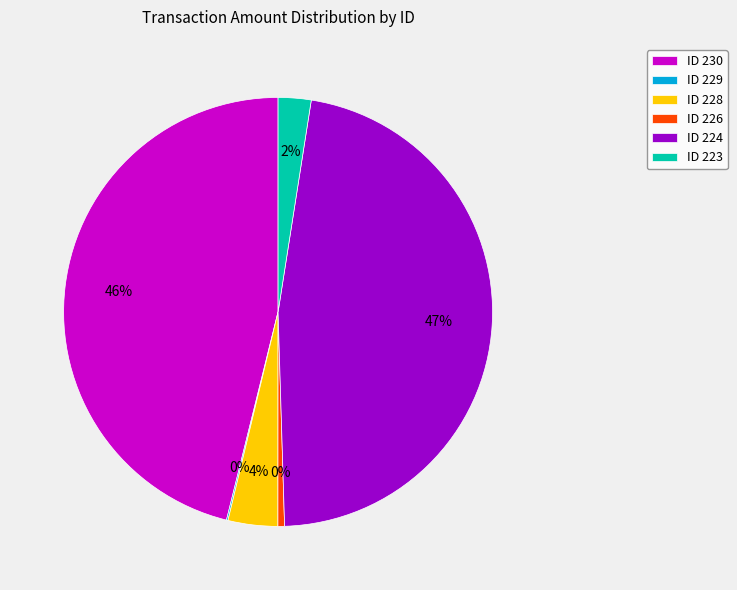

To the nearest percent, what is the average slice percentage?

17%